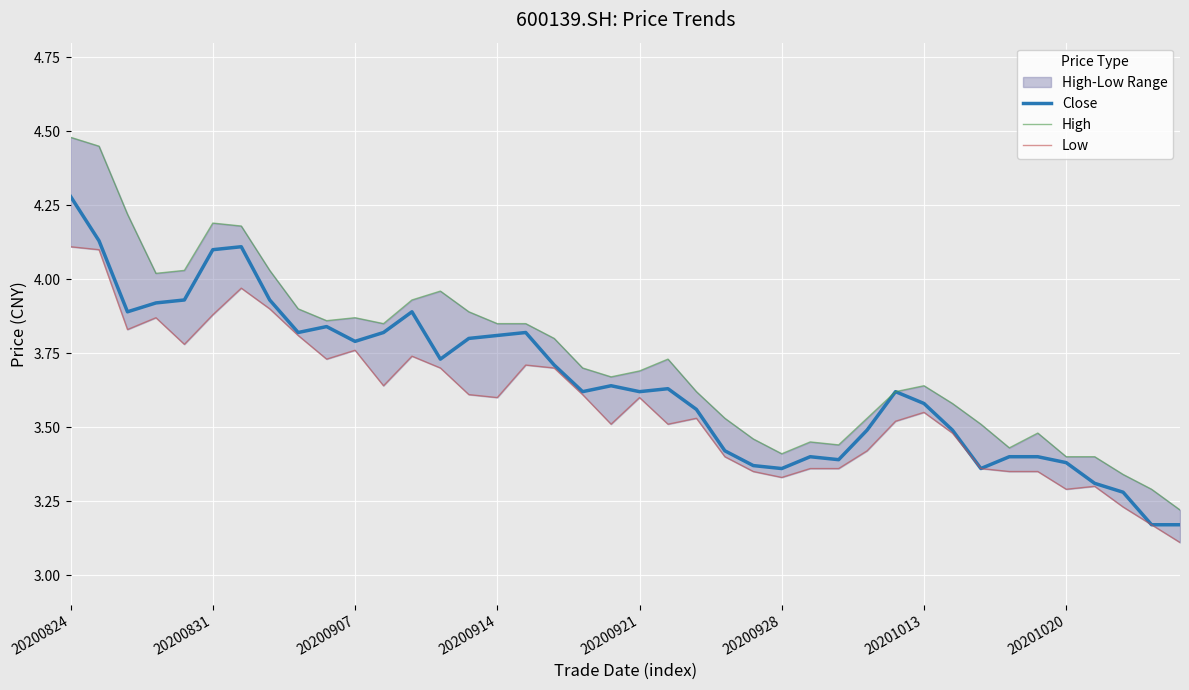

True or false: Close has a value of 3.8 at 20200907.

True